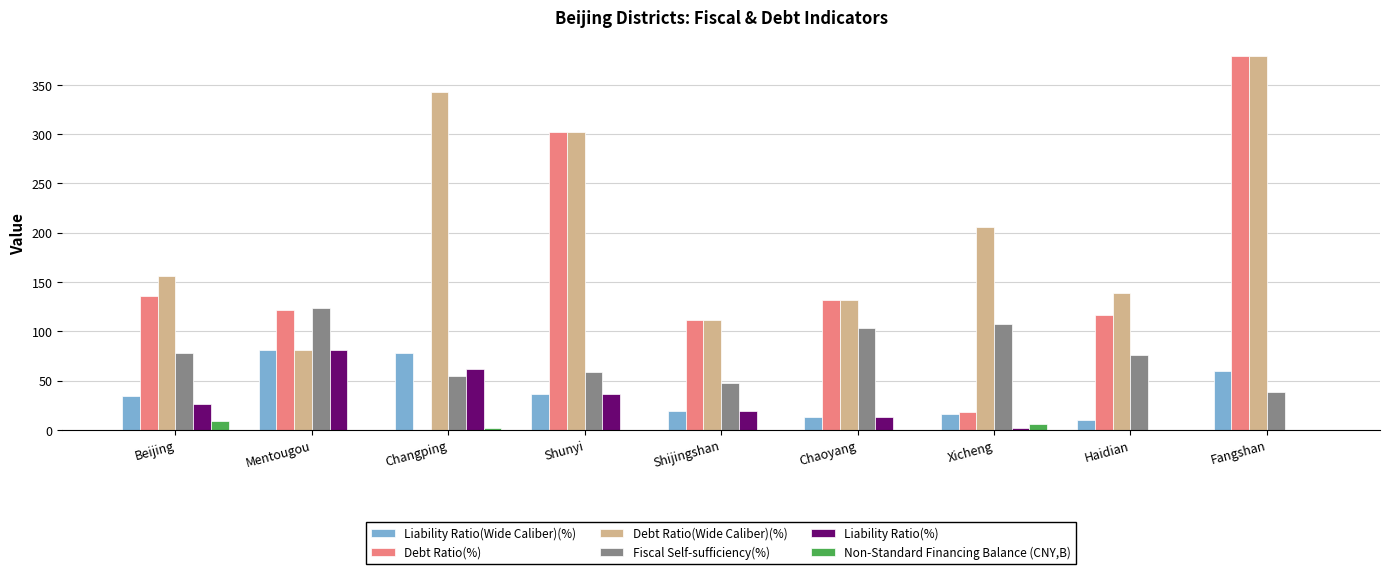

The value of Debt Ratio(Wide Caliber)(%) at Shijingshan is 76.8. True or false?

False